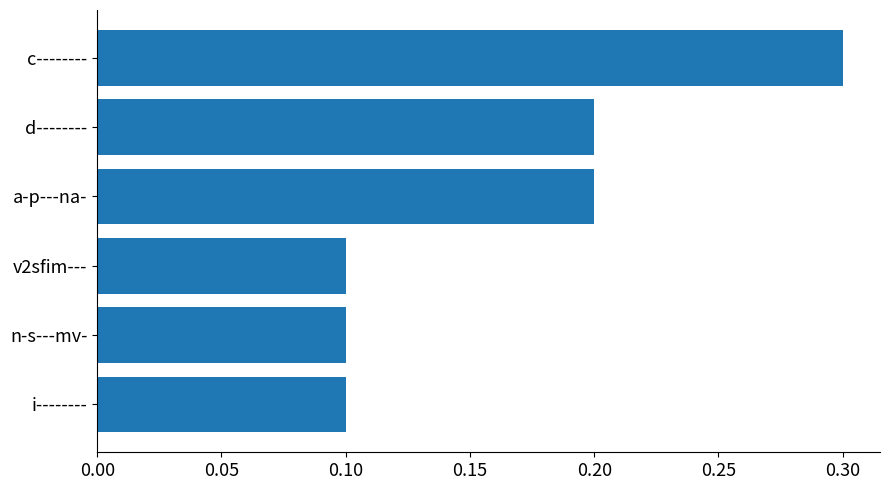

What is the minimum value shown in the chart?

0.1